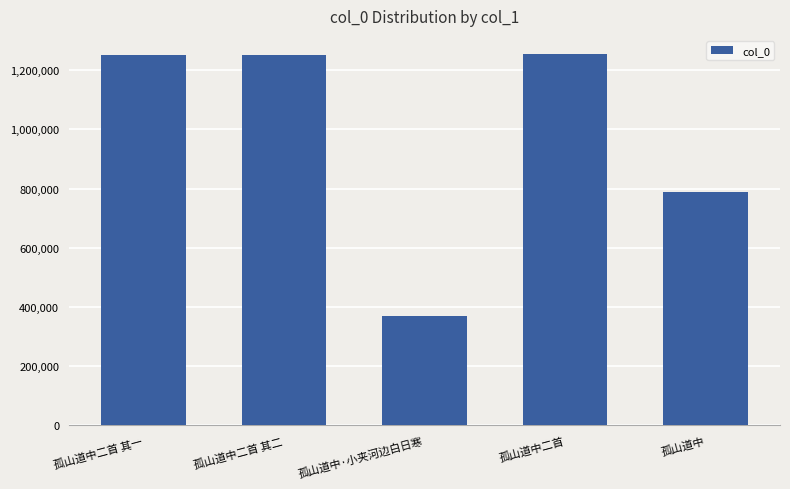

What is the label of the 3rd bar from the left?

孤山道中·小夹河边白日寒